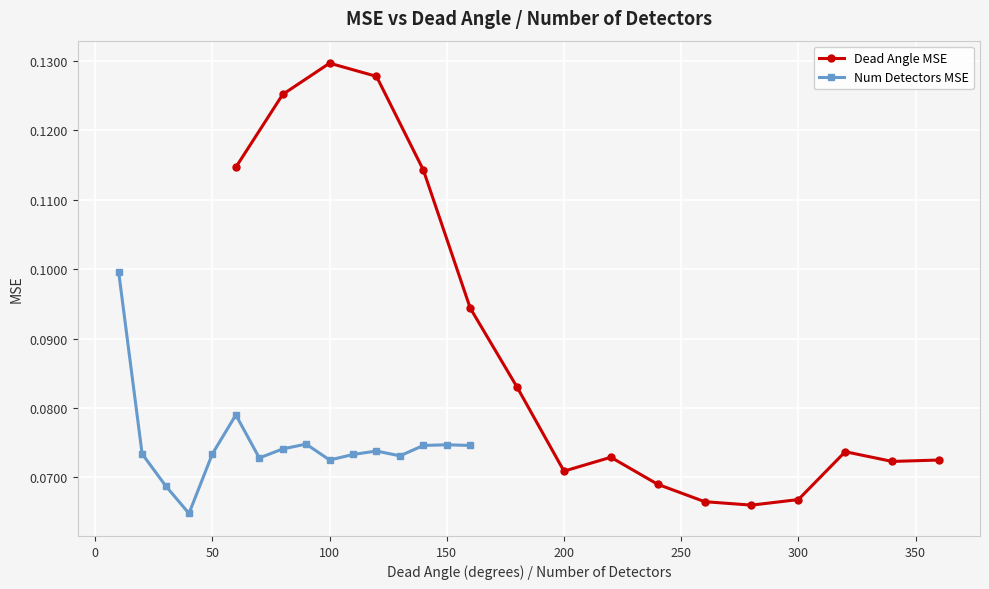

How many data points does each series have?

16